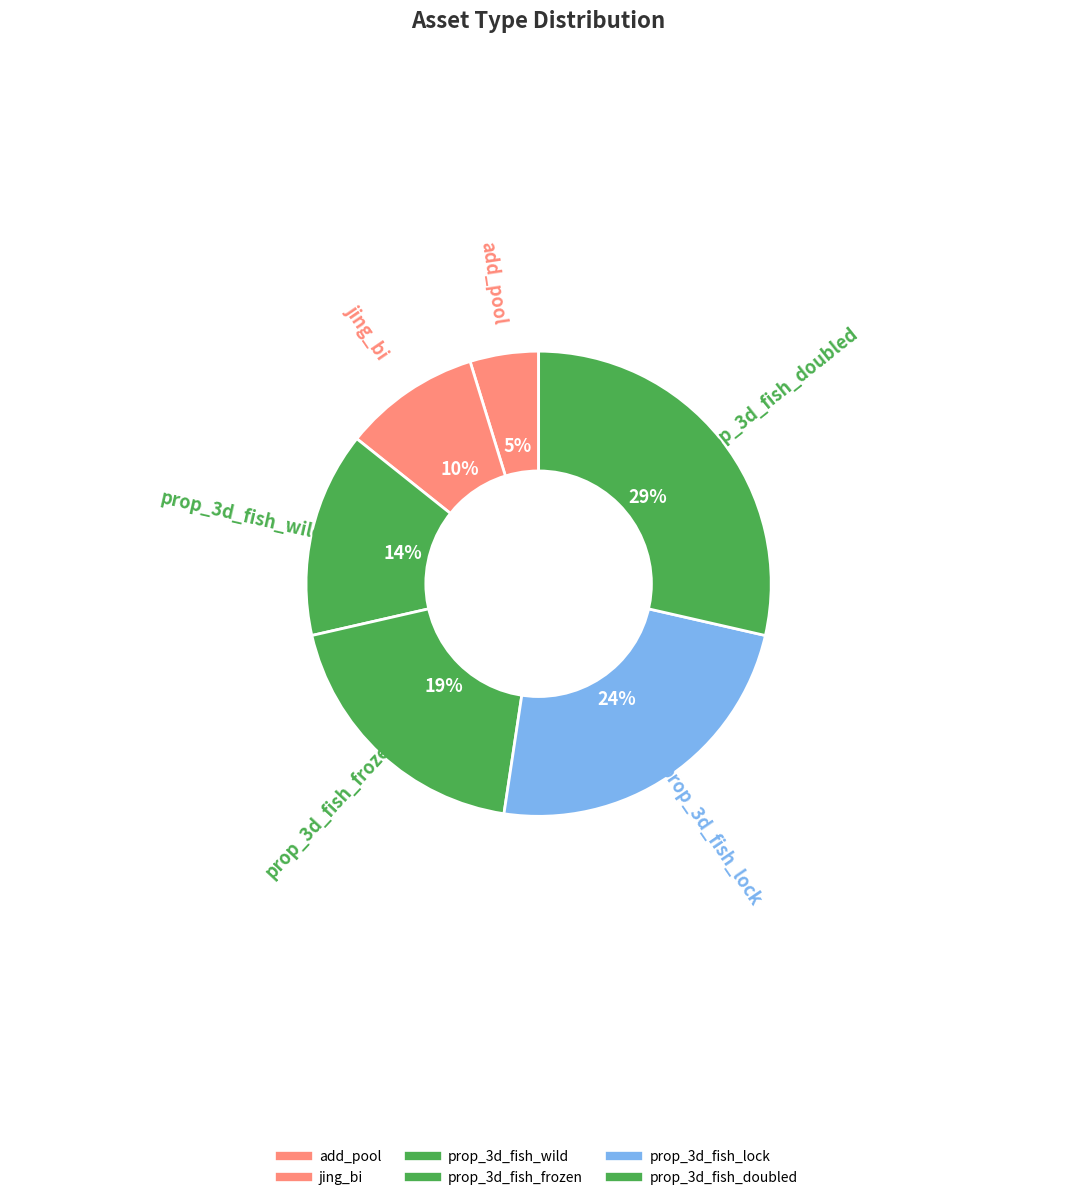

How much of the chart is everything except jing_bi?

90.5%